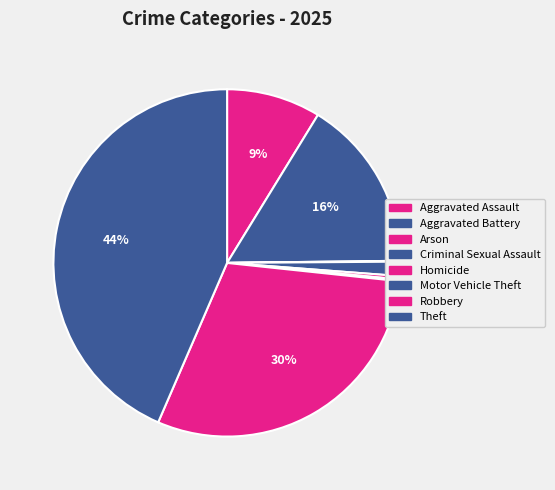

What portion of the pie excludes Theft?

56.5%